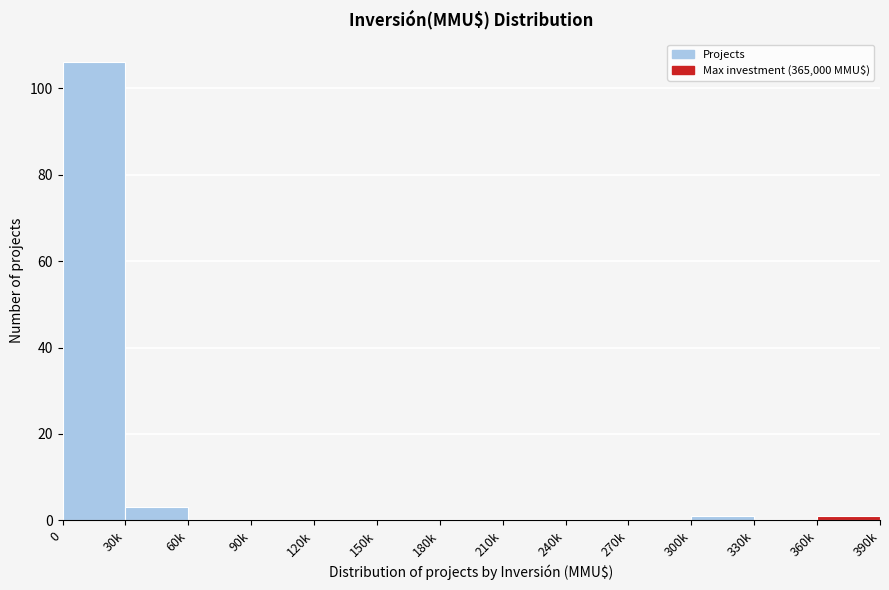

Reading left to right, list all the values displayed in this chart.

0=106	30k=3	60k=0	90k=0	120k=0	150k=0	180k=0	210k=0	240k=0	270k=0	300k=1	330k=0	360k=1